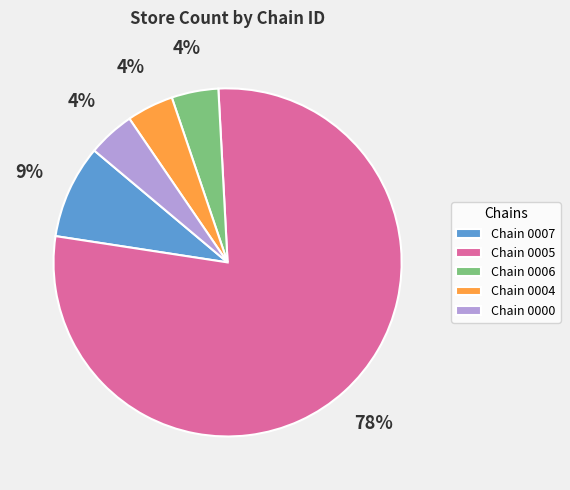

Do Chain 0007 and Chain 0006 together represent more than half of the pie?

No